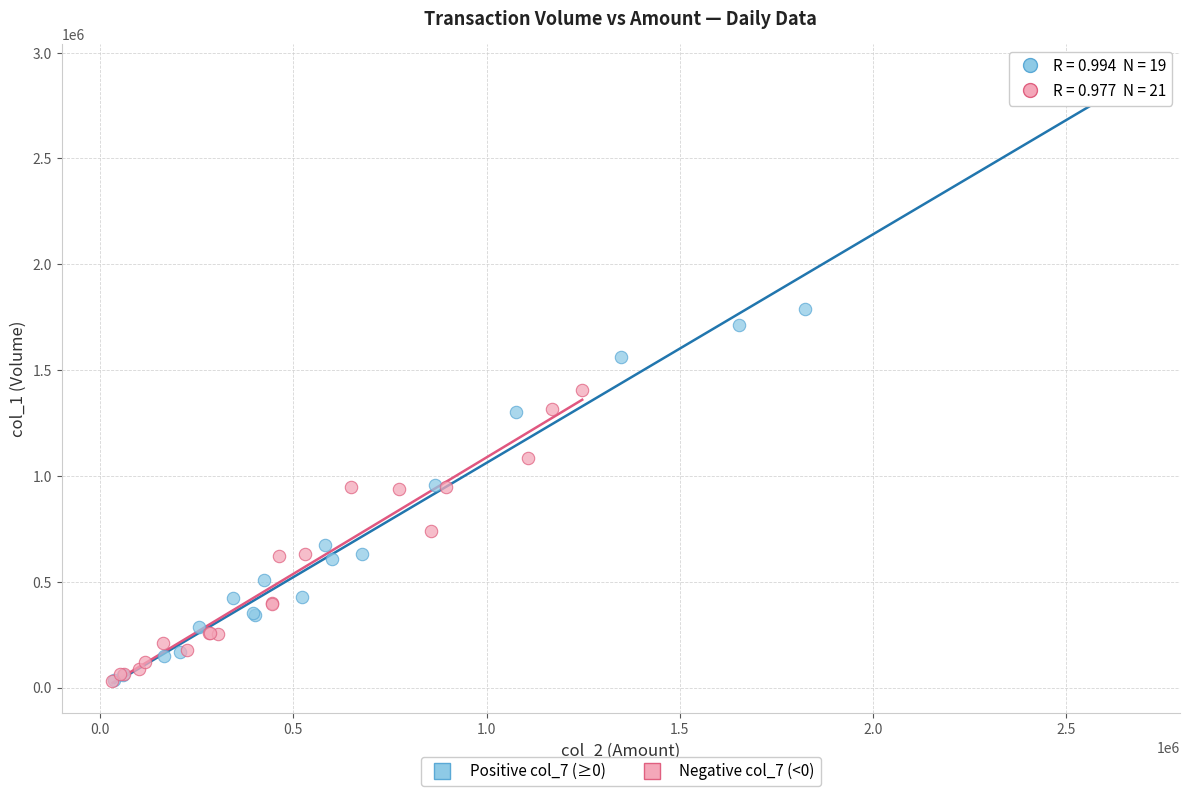

Which series has the largest Y range (max minus min)?

Positive col_7 (≥0)